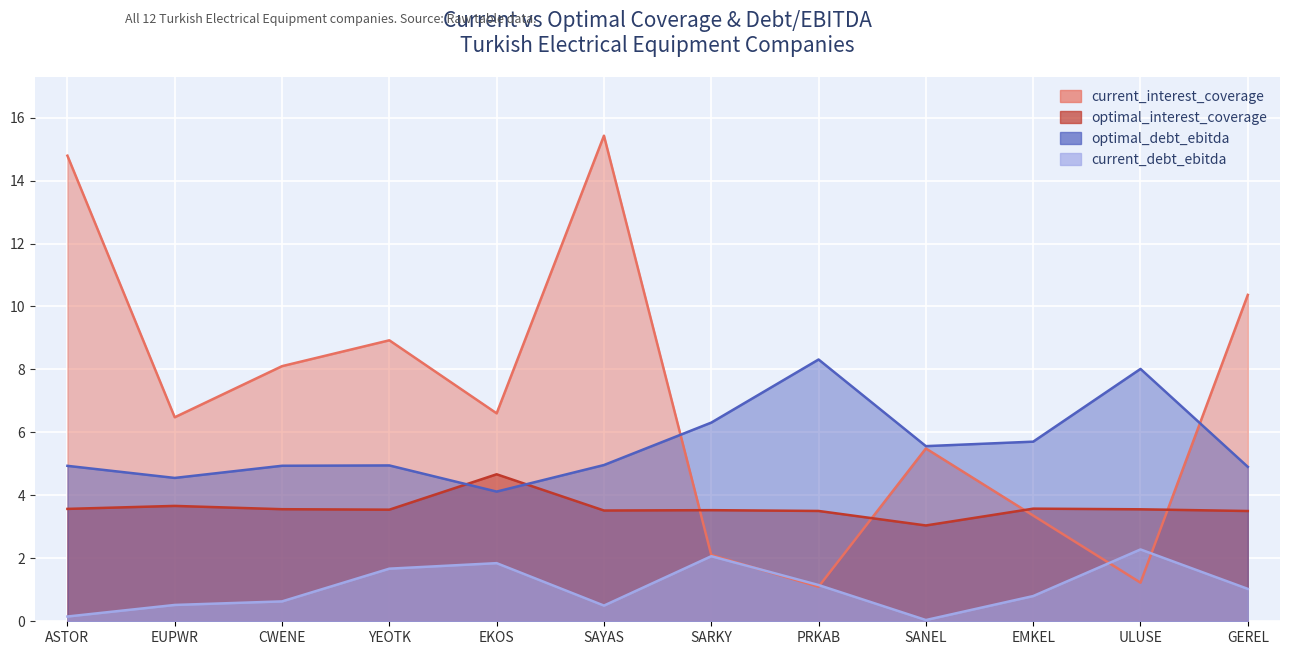

How many lines are shown in the chart?

4